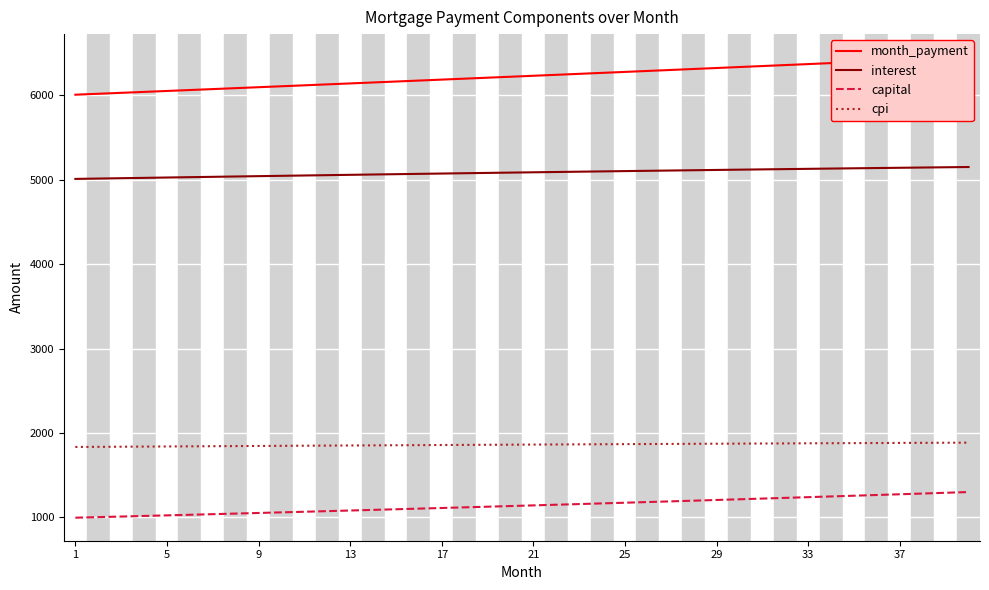

What are all the series names shown in the legend?

month_payment, interest, capital, cpi